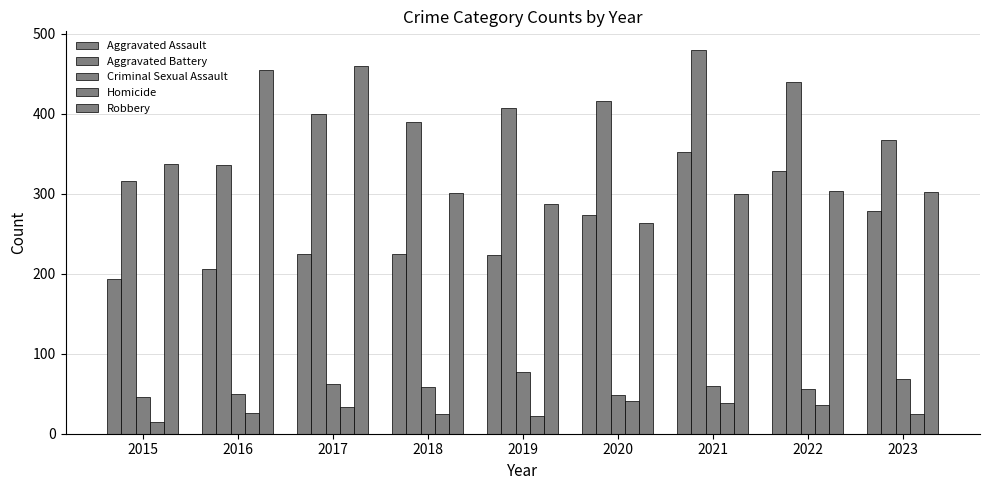

How many bars are there in total?

45